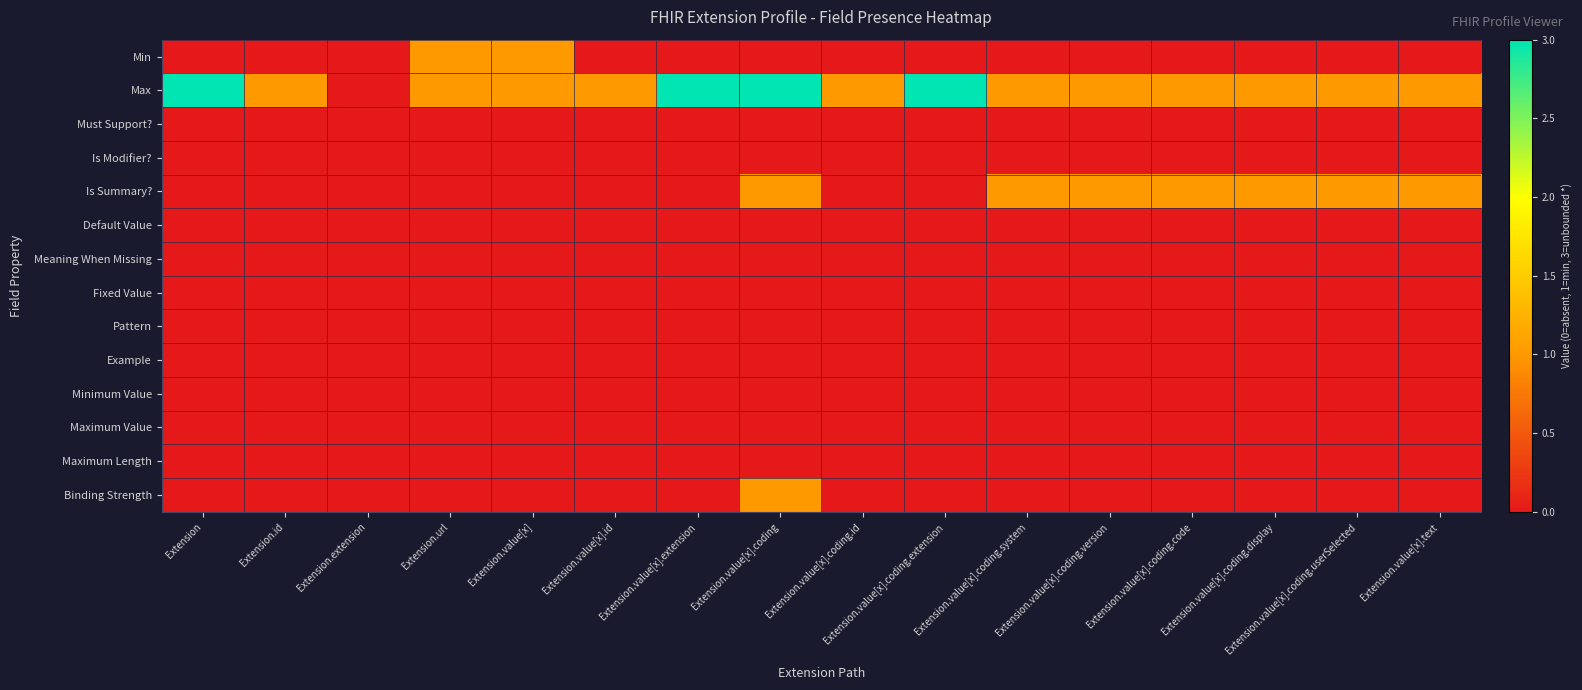

At how many categories does at least one series exceed 1?

4